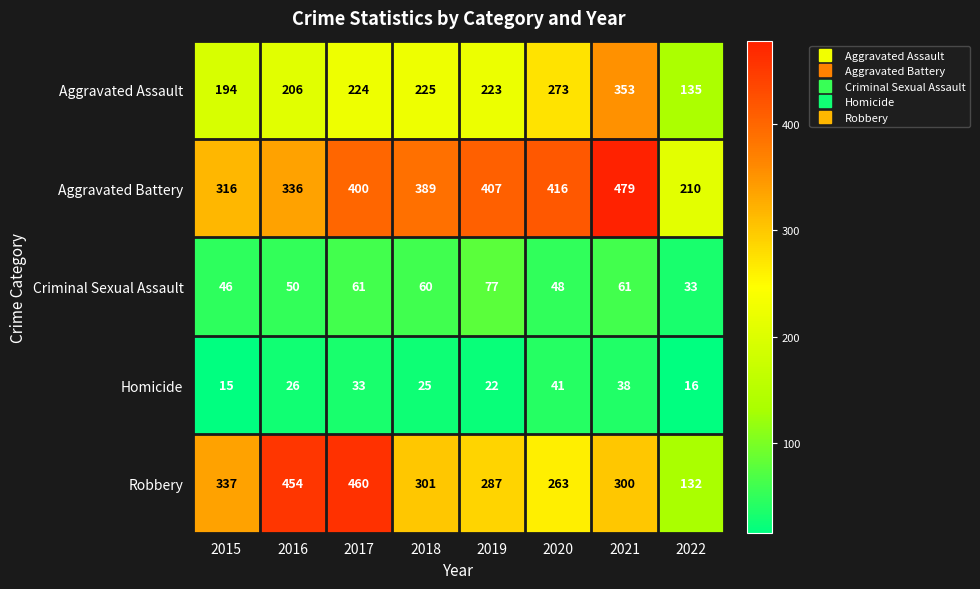

What is the minimum value shown in the chart?

15